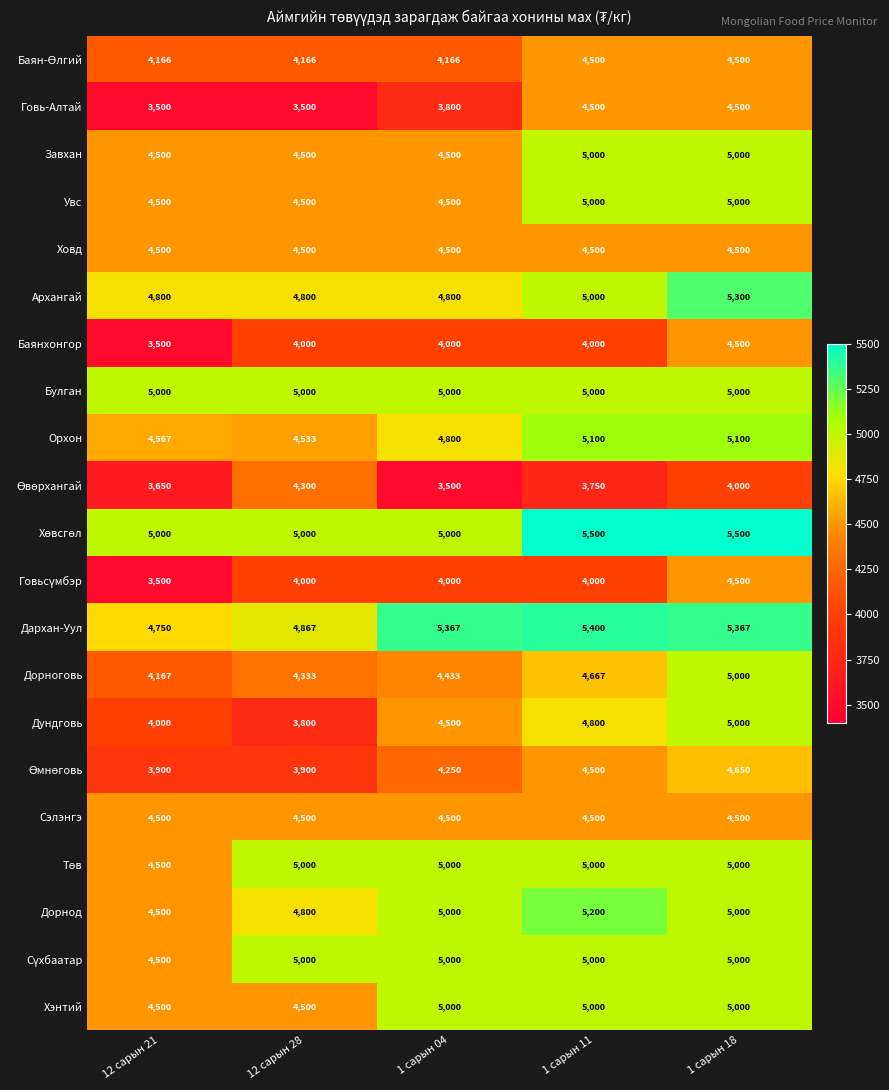

Is the value of Баянхонгор at 12 сарын 28 greater than the value of Булган at 1 сарын 04?

No